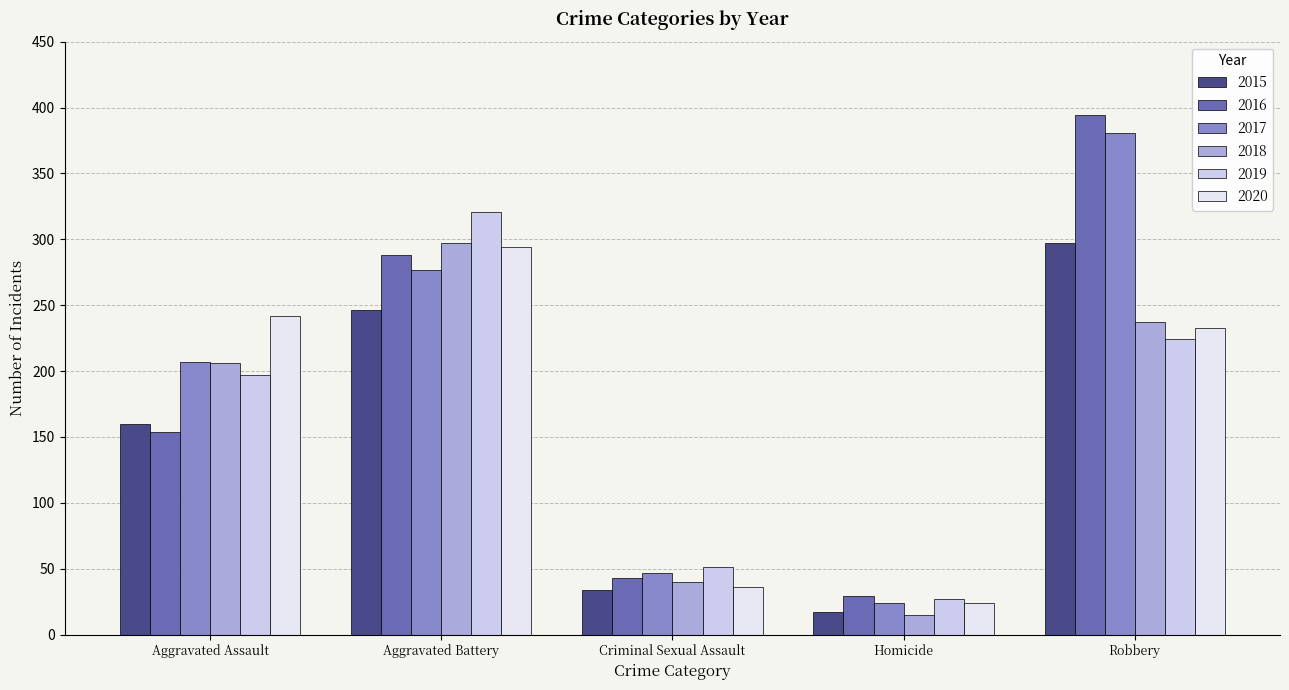

Rank the categories by 2015 value from lowest to highest.

Homicide, Criminal Sexual Assault, Aggravated Assault, Aggravated Battery, Robbery